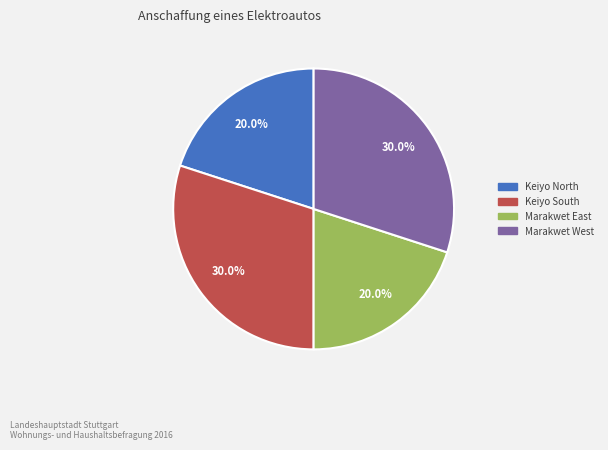

Does Keiyo North account for over 50% of the chart?

No